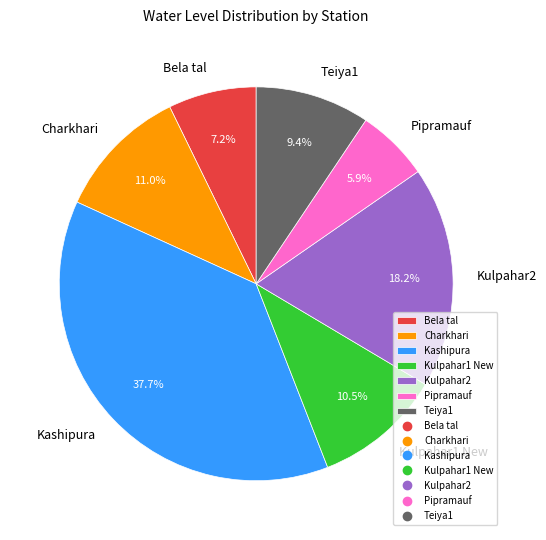

Is it true that Bela tal is 1% of the pie?

False